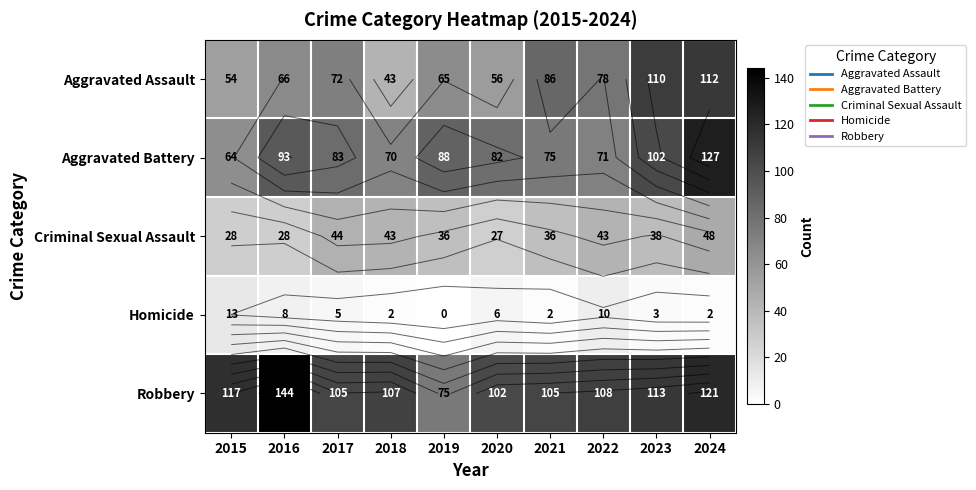

Which has a higher value, 2019 or 2016?

2016